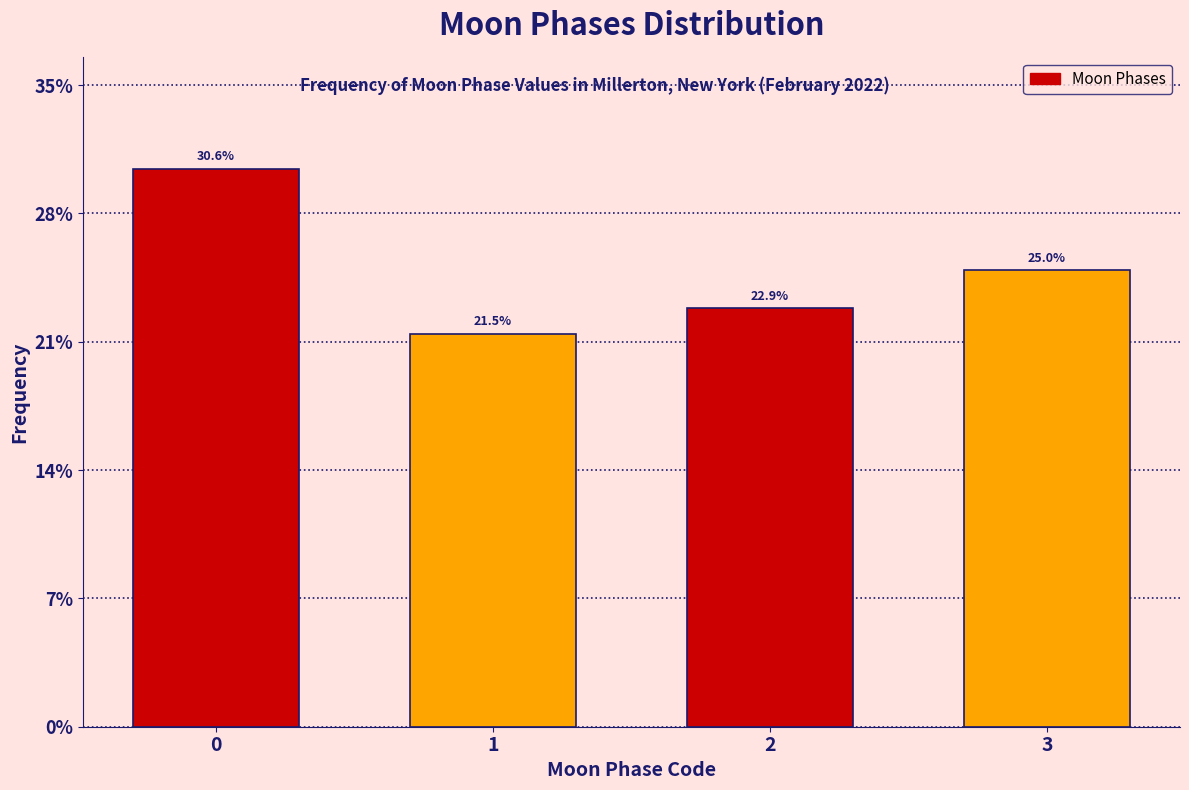

Are the bars horizontal?

No